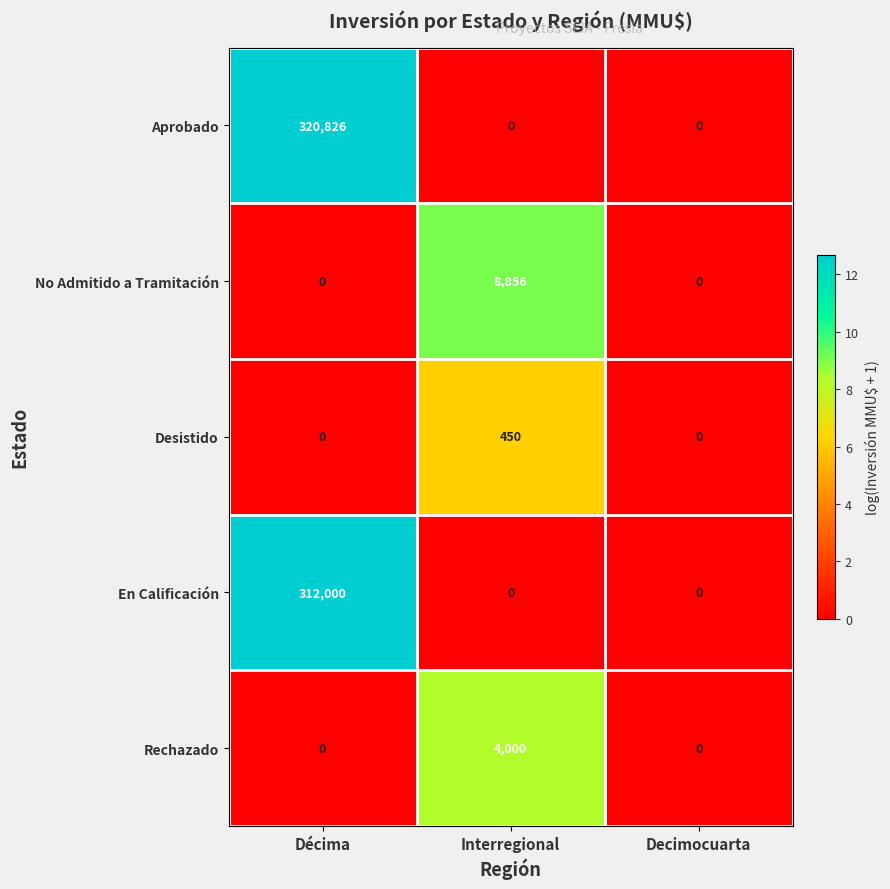

Reading right to left, what are all the values shown in this chart?

Aprobado: 0	0	320826
No Admitido a Tramitación: 0	8856	0
Desistido: 0	450	0
En Calificación: 0	0	312000
Rechazado: 0	4000	0